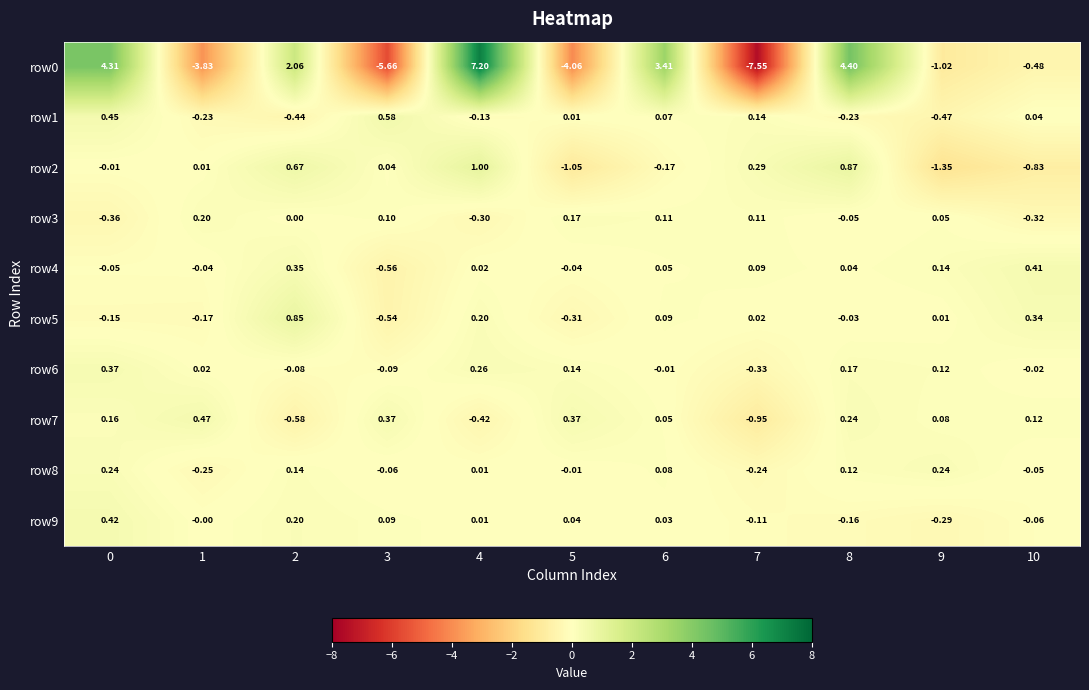

How many data points in row4 are less than 0?

4